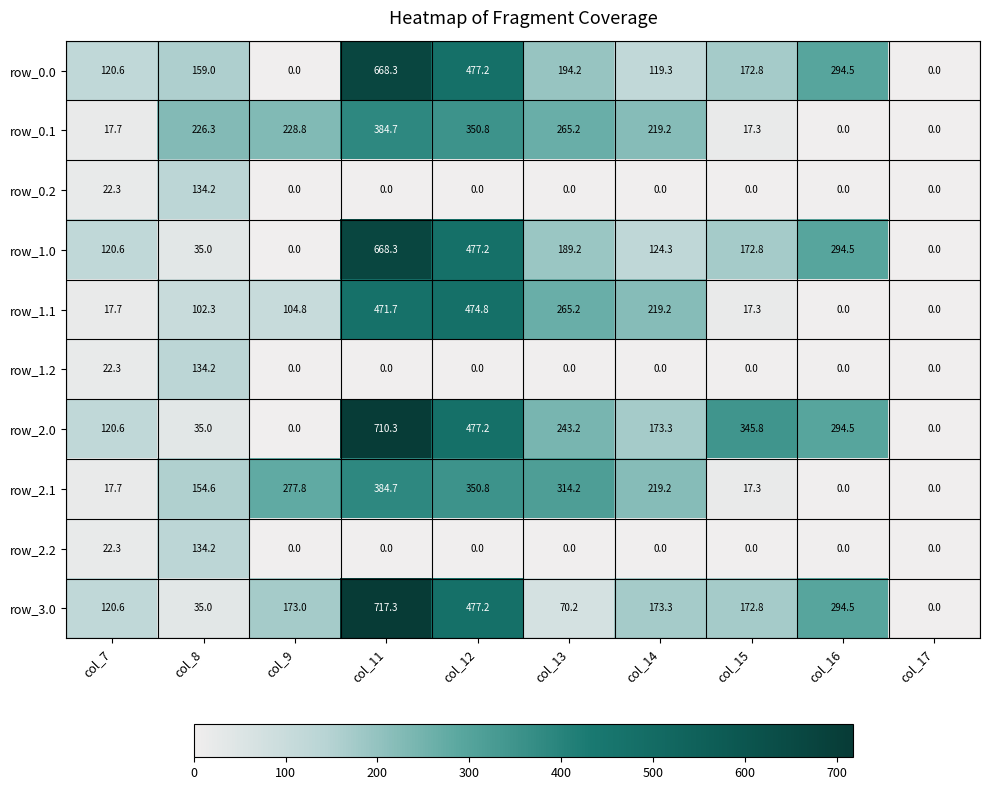

Which category has the highest value across all series?

col_11